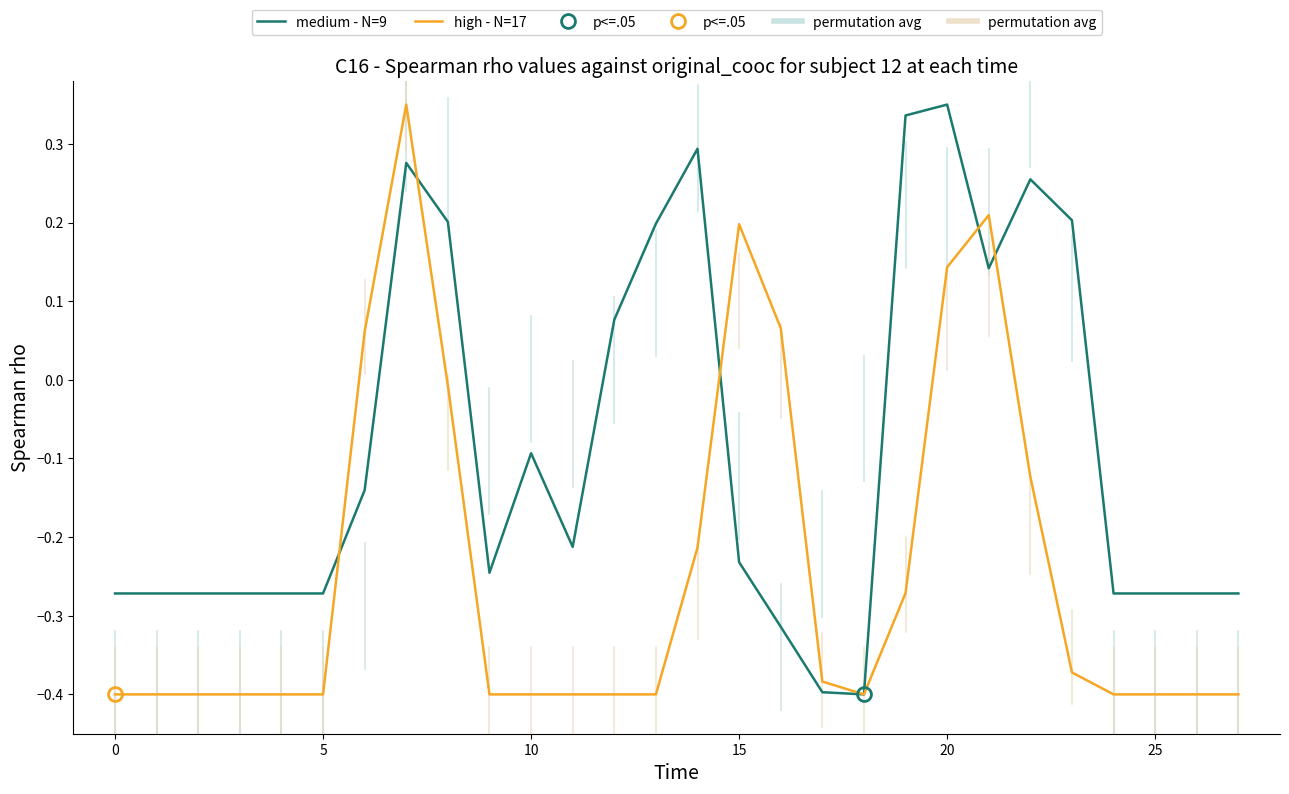

Does the chart have visible grid lines?

No